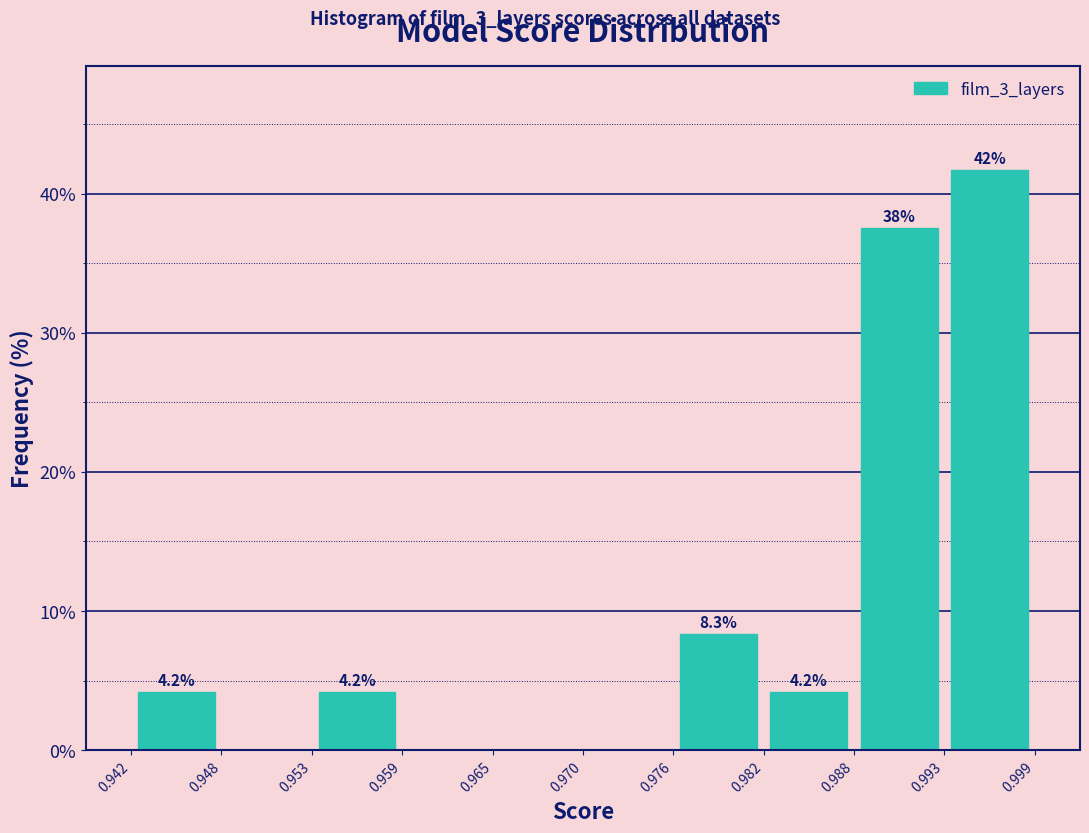

Over which range of the x-axis is the bar tallest?

0.993 to 0.999